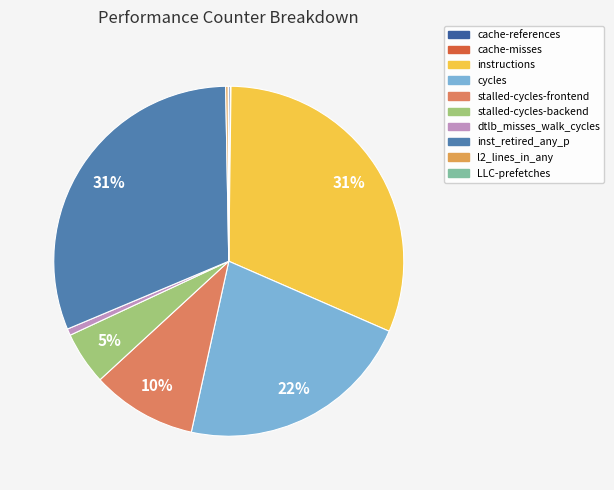

To the nearest percent, what is the combined percentage of stalled-cycles-backend and cache-references?

5%